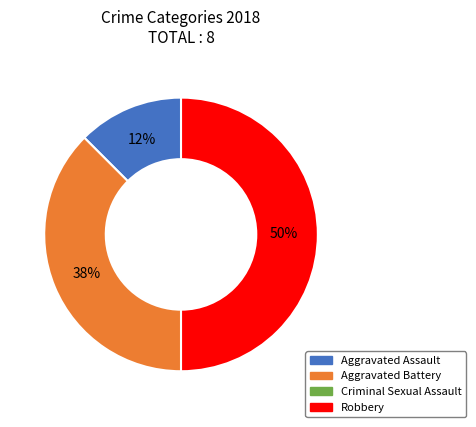

To the nearest percent, what is the average slice percentage?

33%